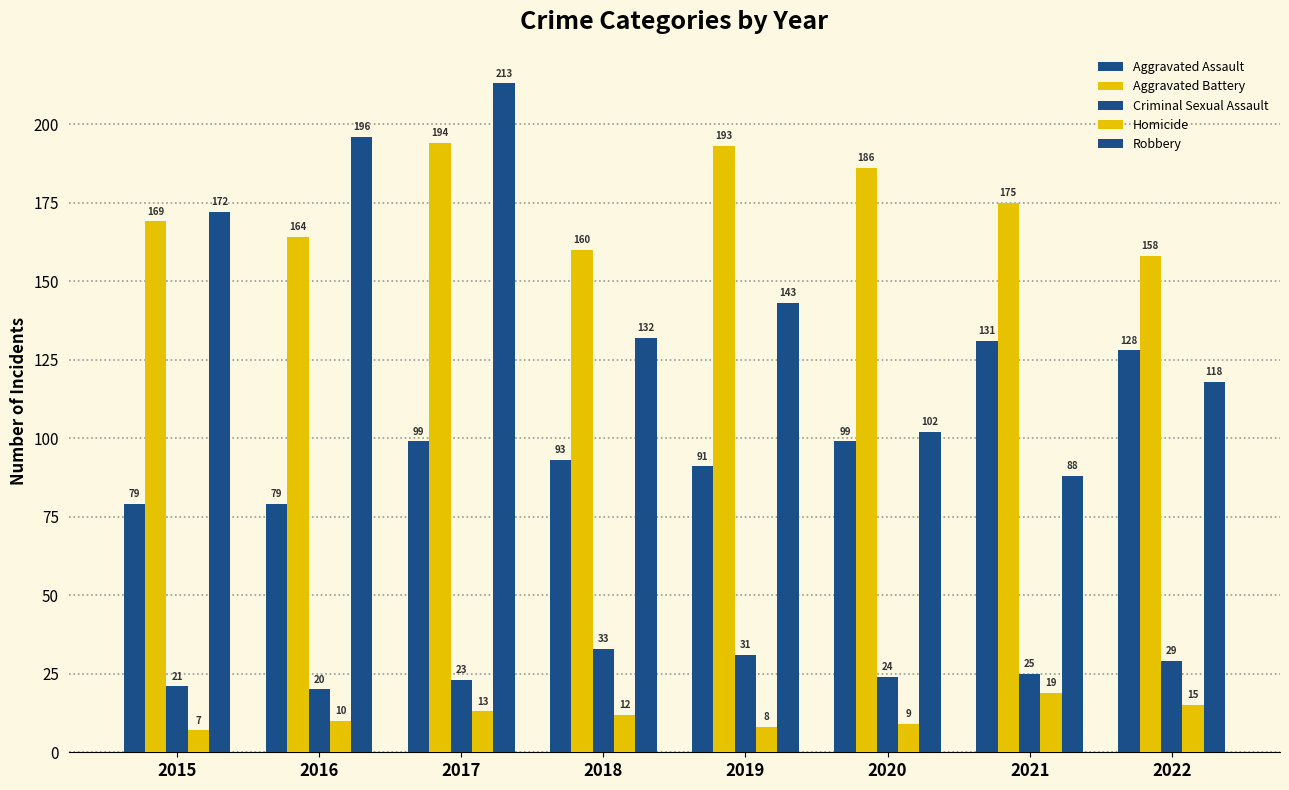

At which label is Aggravated Assault closest to 105?

2017